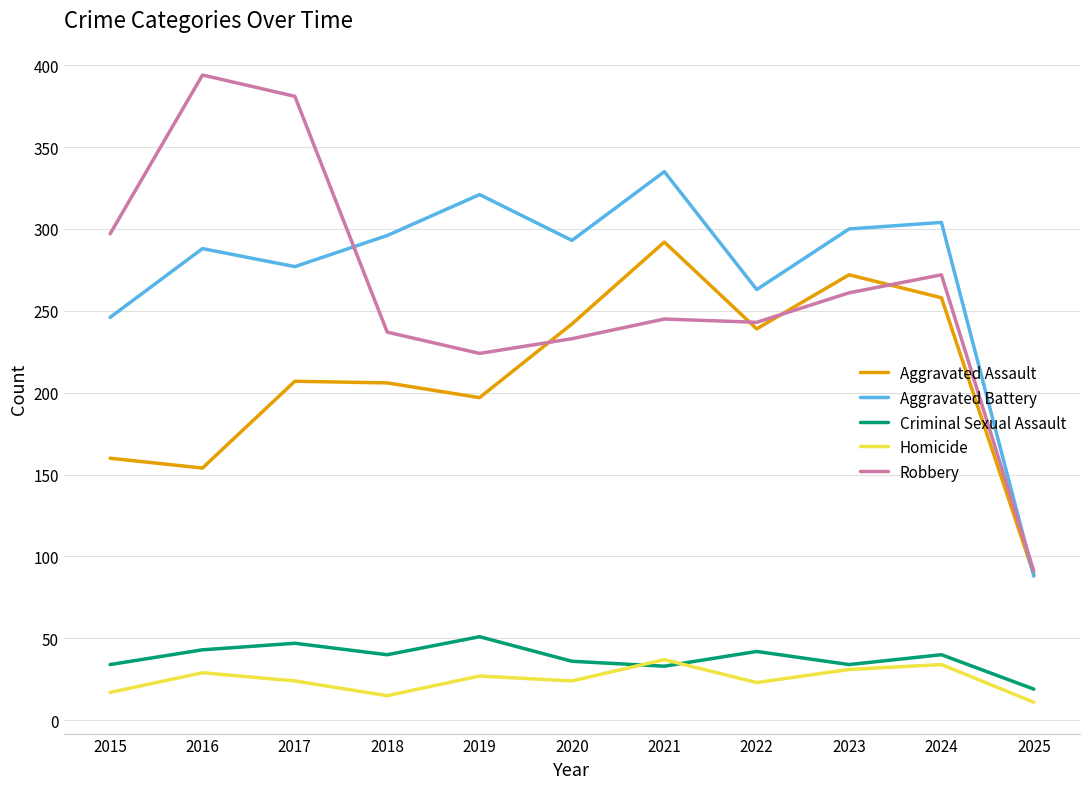

At which category does Criminal Sexual Assault reach its first local valley?

2018